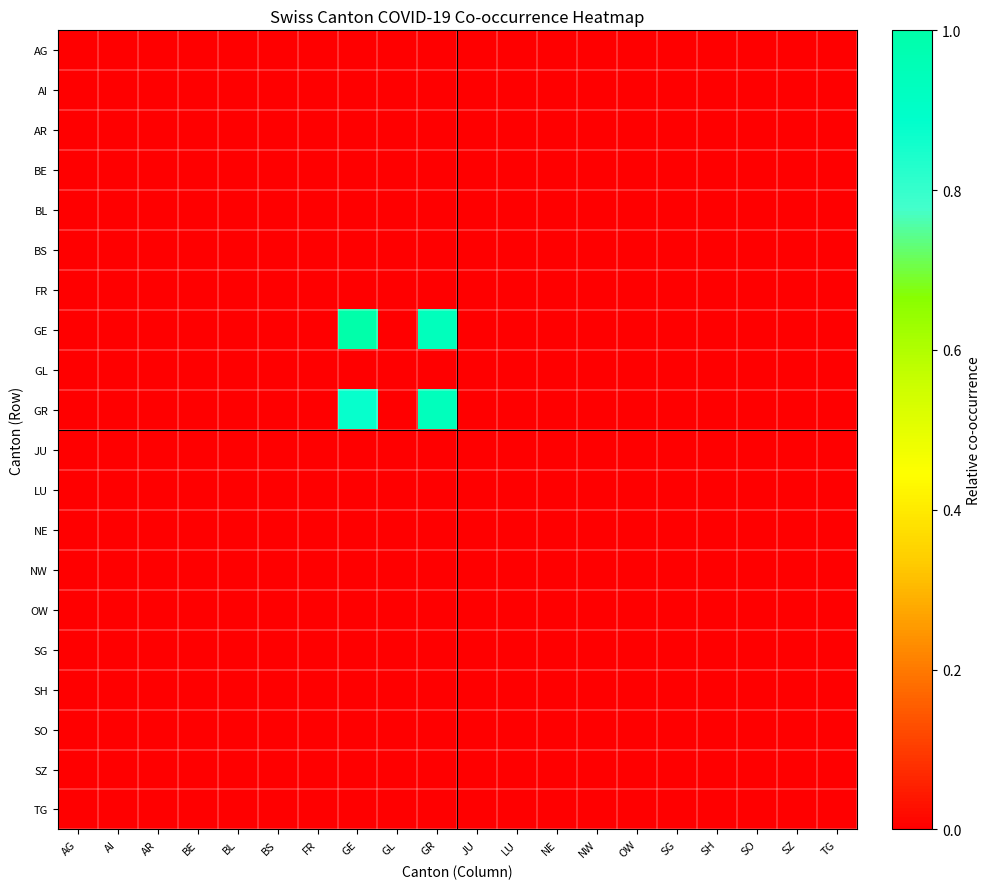

Reading left to right, extract all data points from this chart.

AG: AG=0.0	AI=0.0	AR=0.0	BE=0.0	BL=0.0	BS=0.0	FR=0.0	GE=0.0	GL=0.0	GR=0.0	JU=0.0	LU=0.0	NE=0.0	NW=0.0	OW=0.0	SG=0.0	SH=0.0	SO=0.0	SZ=0.0	TG=0.0
AI: AG=0.0	AI=0.0	AR=0.0	BE=0.0	BL=0.0	BS=0.0	FR=0.0	GE=0.0	GL=0.0	GR=0.0	JU=0.0	LU=0.0	NE=0.0	NW=0.0	OW=0.0	SG=0.0	SH=0.0	SO=0.0	SZ=0.0	TG=0.0
AR: AG=0.0	AI=0.0	AR=0.0	BE=0.0	BL=0.0	BS=0.0	FR=0.0	GE=0.0	GL=0.0	GR=0.0	JU=0.0	LU=0.0	NE=0.0	NW=0.0	OW=0.0	SG=0.0	SH=0.0	SO=0.0	SZ=0.0	TG=0.0
BE: AG=0.0	AI=0.0	AR=0.0	BE=0.0	BL=0.0	BS=0.0	FR=0.0	GE=0.0	GL=0.0	GR=0.0	JU=0.0	LU=0.0	NE=0.0	NW=0.0	OW=0.0	SG=0.0	SH=0.0	SO=0.0	SZ=0.0	TG=0.0
BL: AG=0.0	AI=0.0	AR=0.0	BE=0.0	BL=0.0	BS=0.0	FR=0.0	GE=0.0	GL=0.0	GR=0.0	JU=0.0	LU=0.0	NE=0.0	NW=0.0	OW=0.0	SG=0.0	SH=0.0	SO=0.0	SZ=0.0	TG=0.0
BS: AG=0.0	AI=0.0	AR=0.0	BE=0.0	BL=0.0	BS=0.0	FR=0.0	GE=0.0	GL=0.0	GR=0.0	JU=0.0	LU=0.0	NE=0.0	NW=0.0	OW=0.0	SG=0.0	SH=0.0	SO=0.0	SZ=0.0	TG=0.0
FR: AG=0.0	AI=0.0	AR=0.0	BE=0.0	BL=0.0	BS=0.0	FR=0.0	GE=0.0	GL=0.0	GR=0.0	JU=0.0	LU=0.0	NE=0.0	NW=0.0	OW=0.0	SG=0.0	SH=0.0	SO=0.0	SZ=0.0	TG=0.0
GE: AG=0.0	AI=0.0	AR=0.0	BE=0.0	BL=0.0	BS=0.0	FR=0.0	GE=1.0	GL=0.0	GR=0.9	JU=0.0	LU=0.0	NE=0.0	NW=0.0	OW=0.0	SG=0.0	SH=0.0	SO=0.0	SZ=0.0	TG=0.0
GL: AG=0.0	AI=0.0	AR=0.0	BE=0.0	BL=0.0	BS=0.0	FR=0.0	GE=0.0	GL=0.0	GR=0.0	JU=0.0	LU=0.0	NE=0.0	NW=0.0	OW=0.0	SG=0.0	SH=0.0	SO=0.0	SZ=0.0	TG=0.0
GR: AG=0.0	AI=0.0	AR=0.0	BE=0.0	BL=0.0	BS=0.0	FR=0.0	GE=0.9	GL=0.0	GR=0.9	JU=0.0	LU=0.0	NE=0.0	NW=0.0	OW=0.0	SG=0.0	SH=0.0	SO=0.0	SZ=0.0	TG=0.0
JU: AG=0.0	AI=0.0	AR=0.0	BE=0.0	BL=0.0	BS=0.0	FR=0.0	GE=0.0	GL=0.0	GR=0.0	JU=0.0	LU=0.0	NE=0.0	NW=0.0	OW=0.0	SG=0.0	SH=0.0	SO=0.0	SZ=0.0	TG=0.0
LU: AG=0.0	AI=0.0	AR=0.0	BE=0.0	BL=0.0	BS=0.0	FR=0.0	GE=0.0	GL=0.0	GR=0.0	JU=0.0	LU=0.0	NE=0.0	NW=0.0	OW=0.0	SG=0.0	SH=0.0	SO=0.0	SZ=0.0	TG=0.0
NE: AG=0.0	AI=0.0	AR=0.0	BE=0.0	BL=0.0	BS=0.0	FR=0.0	GE=0.0	GL=0.0	GR=0.0	JU=0.0	LU=0.0	NE=0.0	NW=0.0	OW=0.0	SG=0.0	SH=0.0	SO=0.0	SZ=0.0	TG=0.0
NW: AG=0.0	AI=0.0	AR=0.0	BE=0.0	BL=0.0	BS=0.0	FR=0.0	GE=0.0	GL=0.0	GR=0.0	JU=0.0	LU=0.0	NE=0.0	NW=0.0	OW=0.0	SG=0.0	SH=0.0	SO=0.0	SZ=0.0	TG=0.0
OW: AG=0.0	AI=0.0	AR=0.0	BE=0.0	BL=0.0	BS=0.0	FR=0.0	GE=0.0	GL=0.0	GR=0.0	JU=0.0	LU=0.0	NE=0.0	NW=0.0	OW=0.0	SG=0.0	SH=0.0	SO=0.0	SZ=0.0	TG=0.0
SG: AG=0.0	AI=0.0	AR=0.0	BE=0.0	BL=0.0	BS=0.0	FR=0.0	GE=0.0	GL=0.0	GR=0.0	JU=0.0	LU=0.0	NE=0.0	NW=0.0	OW=0.0	SG=0.0	SH=0.0	SO=0.0	SZ=0.0	TG=0.0
SH: AG=0.0	AI=0.0	AR=0.0	BE=0.0	BL=0.0	BS=0.0	FR=0.0	GE=0.0	GL=0.0	GR=0.0	JU=0.0	LU=0.0	NE=0.0	NW=0.0	OW=0.0	SG=0.0	SH=0.0	SO=0.0	SZ=0.0	TG=0.0
SO: AG=0.0	AI=0.0	AR=0.0	BE=0.0	BL=0.0	BS=0.0	FR=0.0	GE=0.0	GL=0.0	GR=0.0	JU=0.0	LU=0.0	NE=0.0	NW=0.0	OW=0.0	SG=0.0	SH=0.0	SO=0.0	SZ=0.0	TG=0.0
SZ: AG=0.0	AI=0.0	AR=0.0	BE=0.0	BL=0.0	BS=0.0	FR=0.0	GE=0.0	GL=0.0	GR=0.0	JU=0.0	LU=0.0	NE=0.0	NW=0.0	OW=0.0	SG=0.0	SH=0.0	SO=0.0	SZ=0.0	TG=0.0
TG: AG=0.0	AI=0.0	AR=0.0	BE=0.0	BL=0.0	BS=0.0	FR=0.0	GE=0.0	GL=0.0	GR=0.0	JU=0.0	LU=0.0	NE=0.0	NW=0.0	OW=0.0	SG=0.0	SH=0.0	SO=0.0	SZ=0.0	TG=0.0